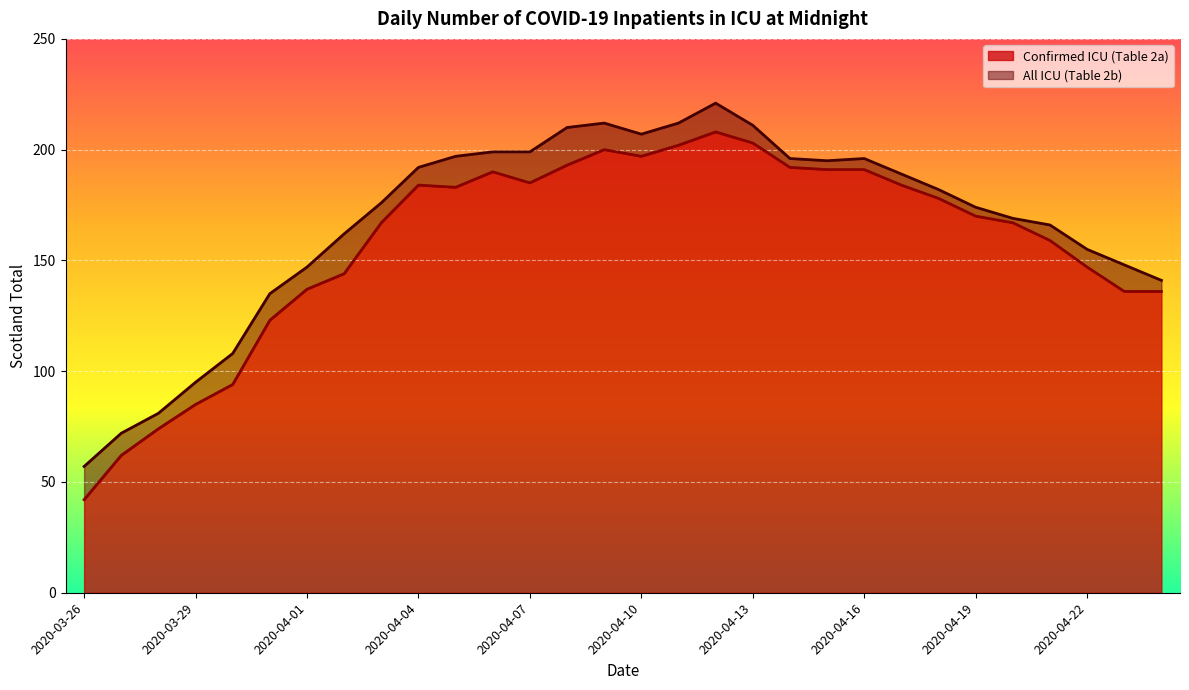

What is the total value across all series at 2020-04-21?

325